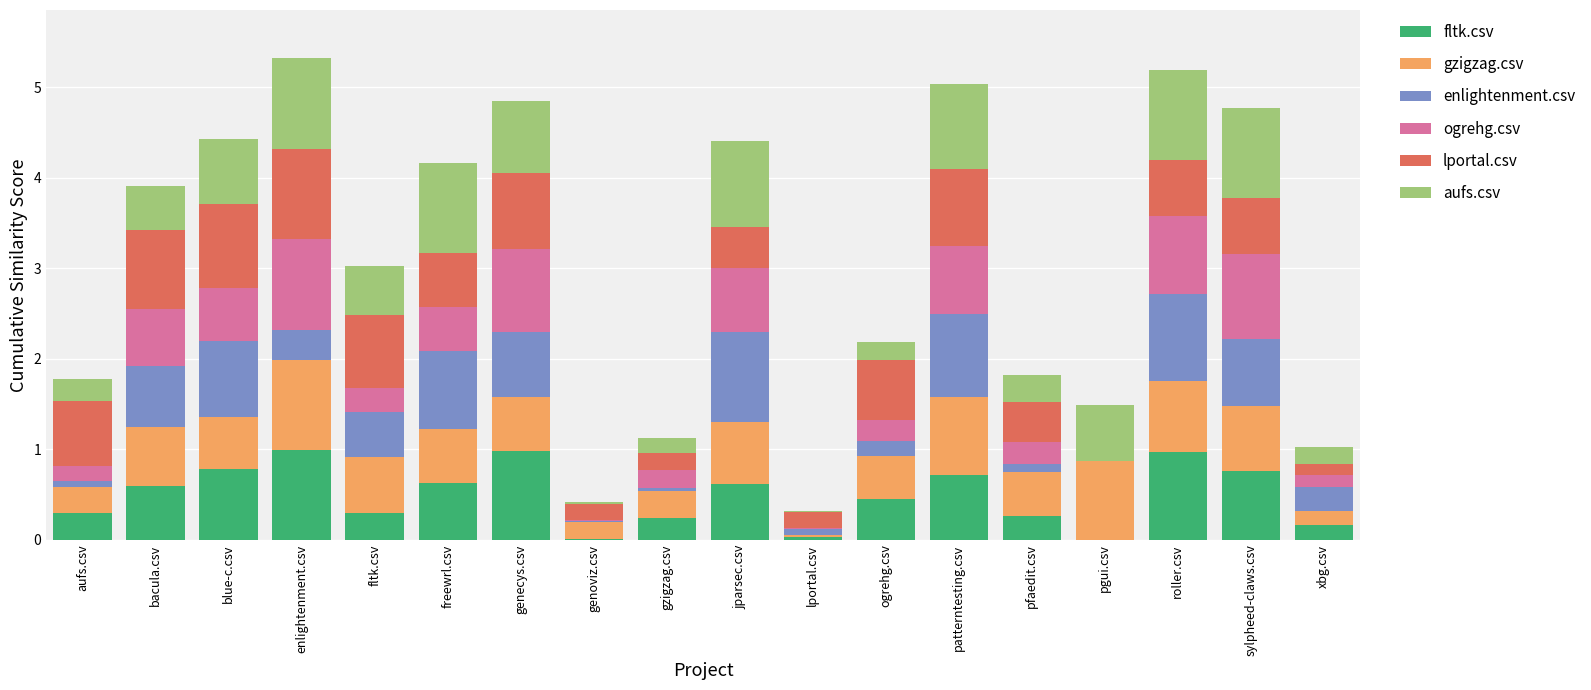

The value of fltk.csv at patterntesting.csv is 1.0. True or false?

False